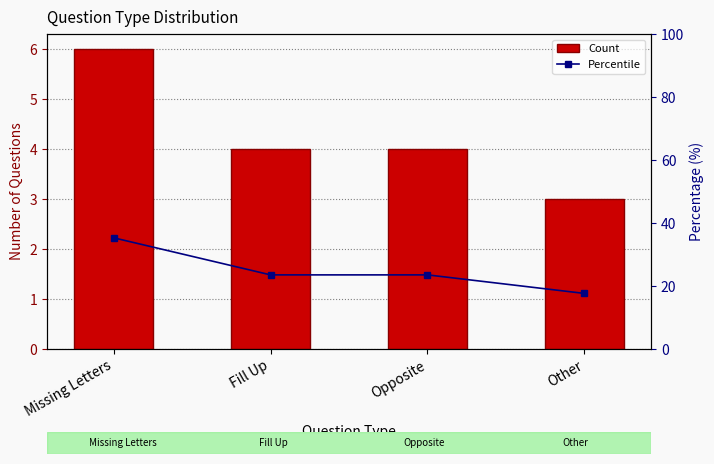

How many data points does each series have?

4